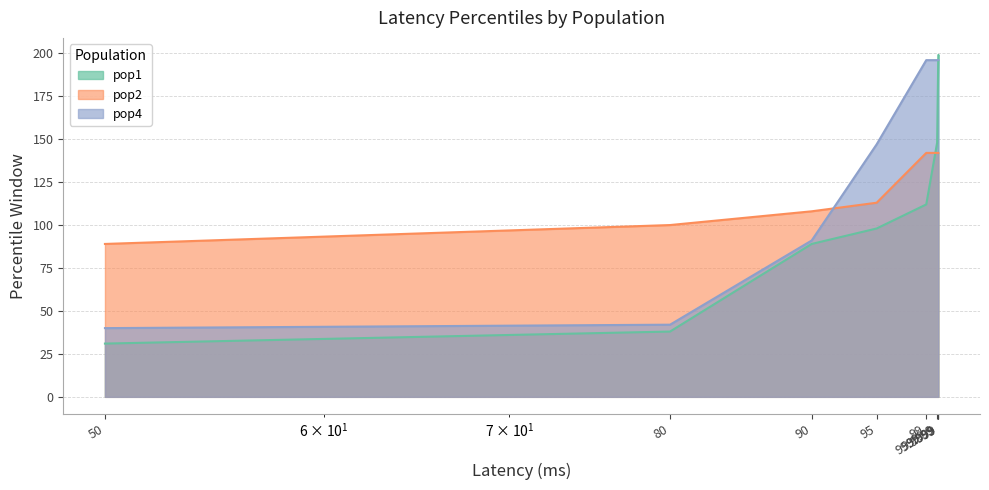

Which series has the largest range (max minus min)?

pop1